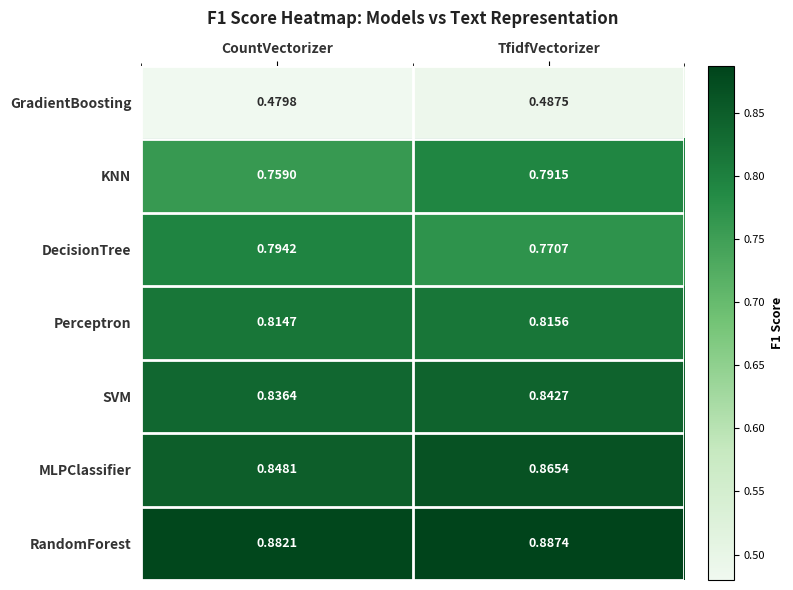

Which series has the largest range (max minus min)?

KNN